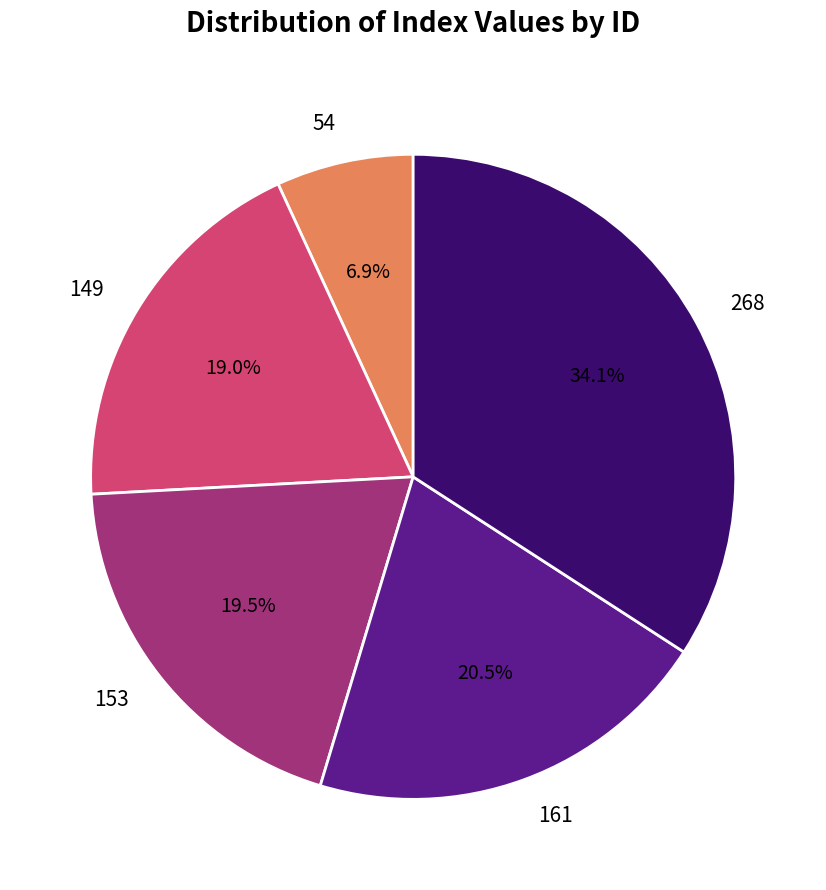

How many segments does this pie chart have?

5